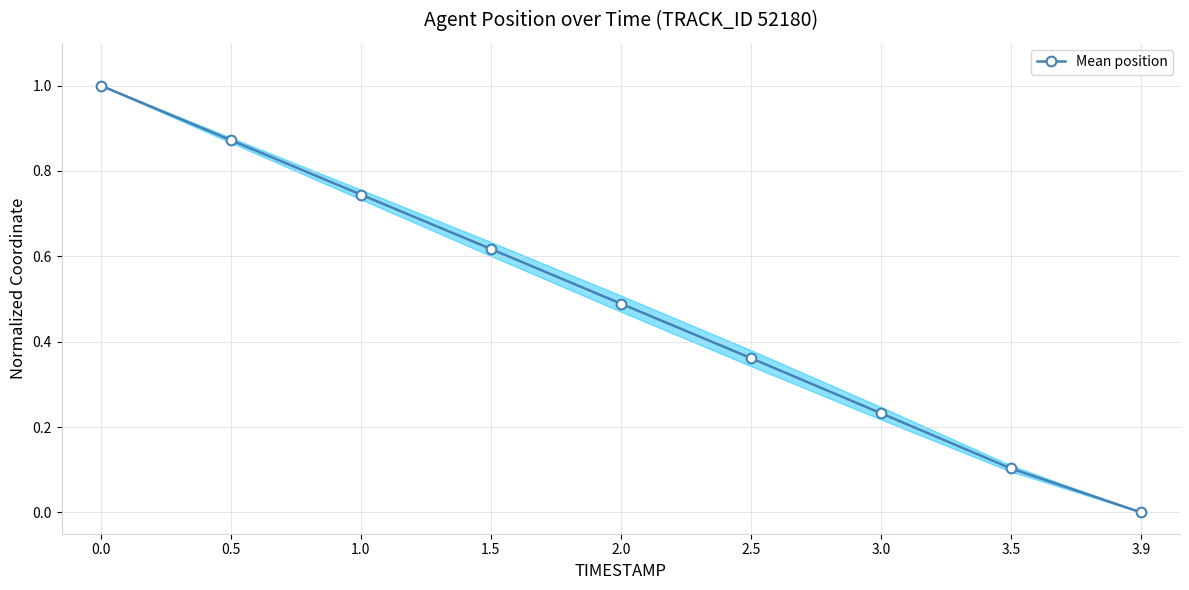

Which label corresponds to the smallest value in the chart?

3.9